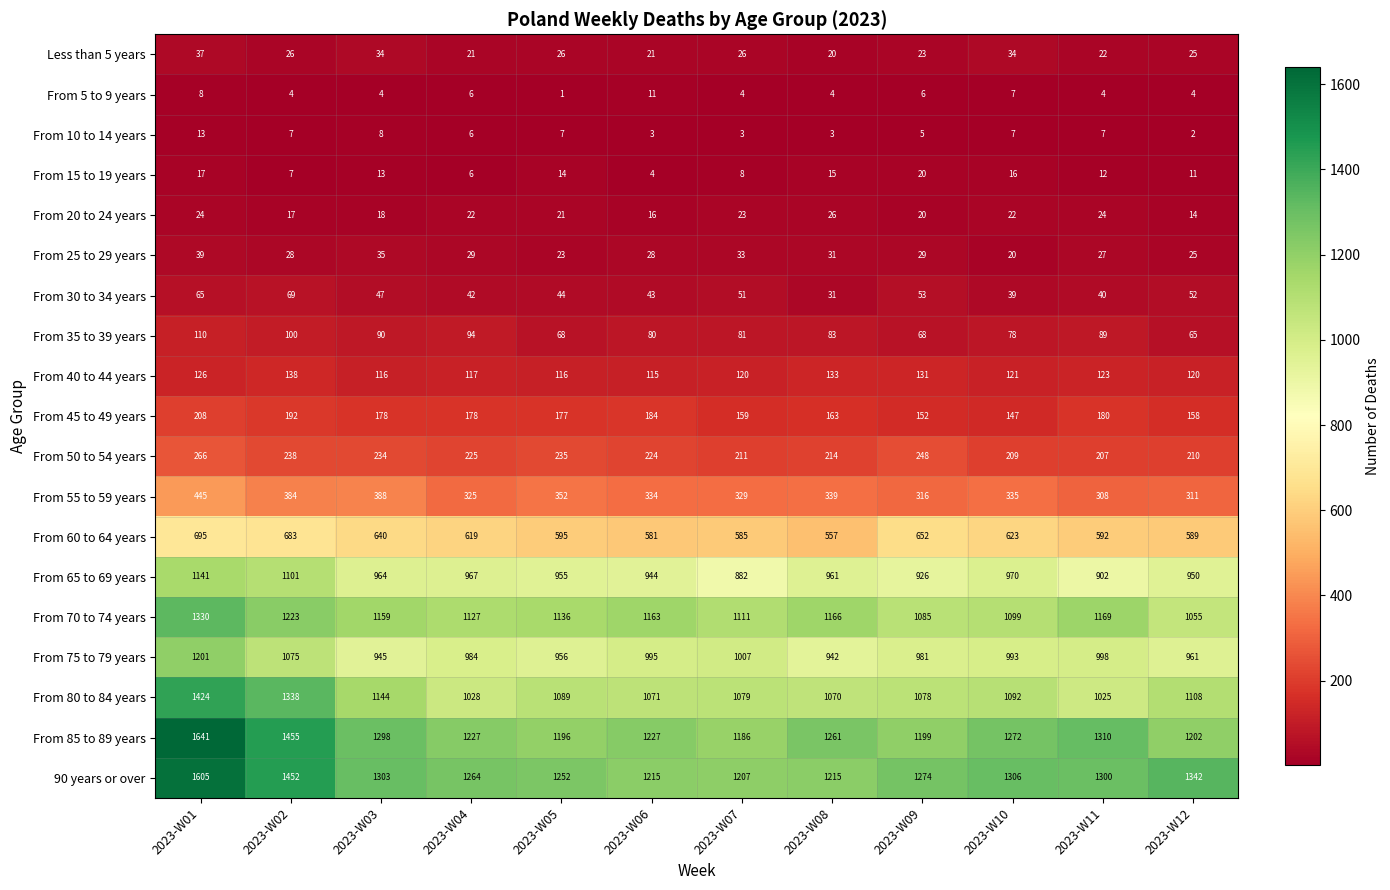

How many categories are shown in the chart?

12